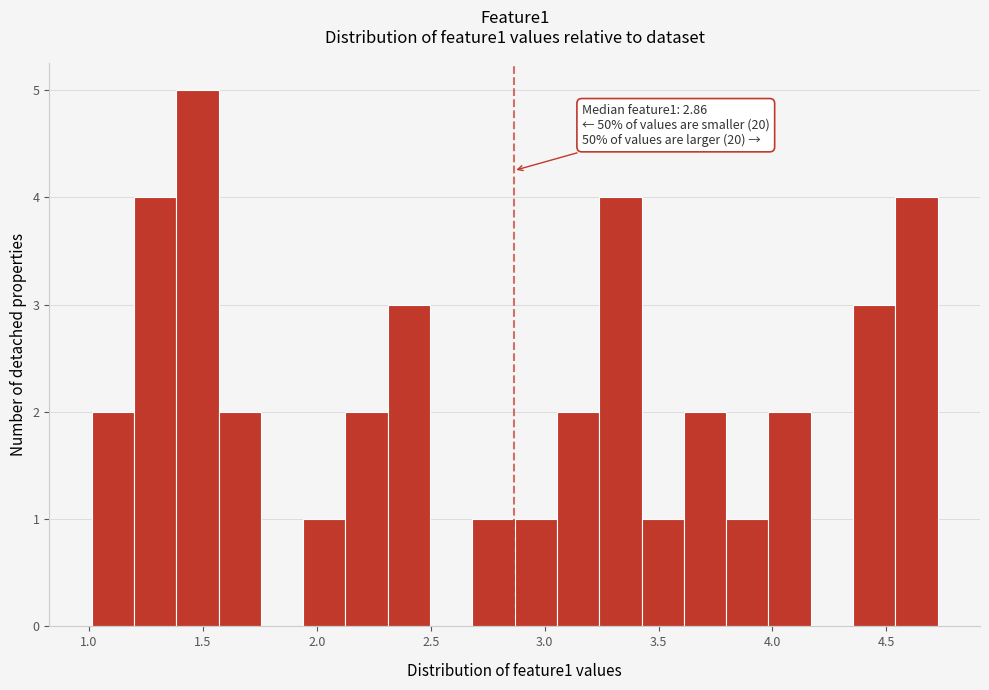

Around what value on the x-axis is the tallest bar? Give the approximate position of its centre, as read against the axis.

1.50